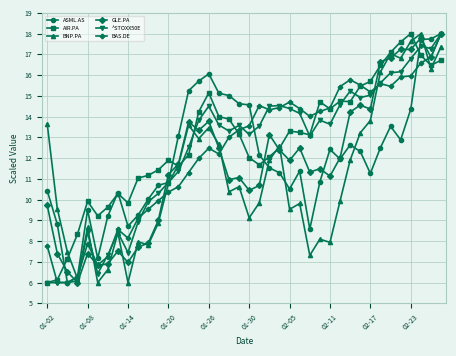

What is the greatest value displayed?

18.0